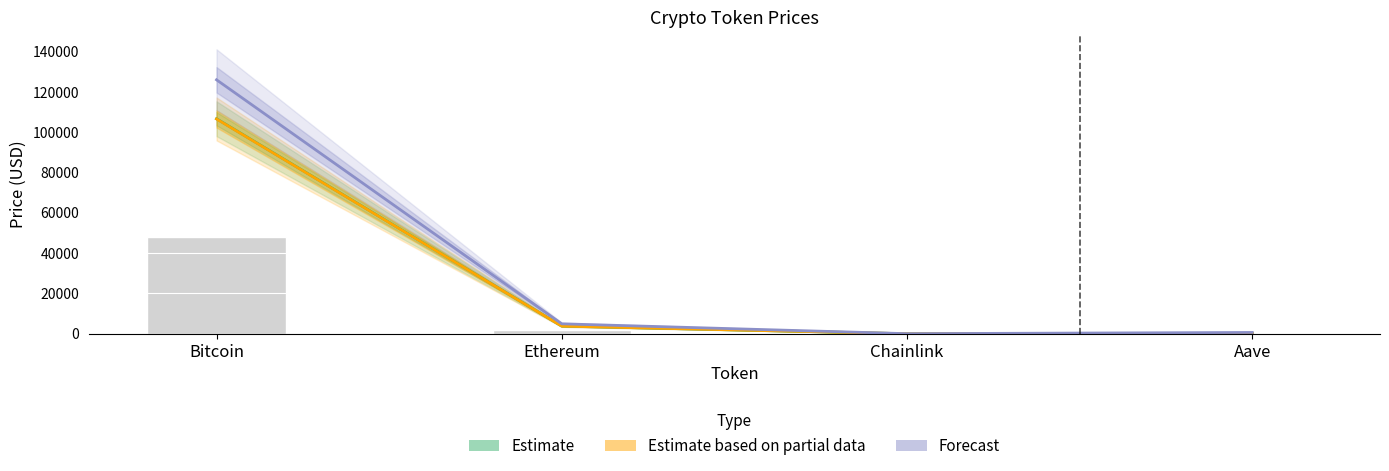

Between Bitcoin and Ethereum, which is larger?

Bitcoin